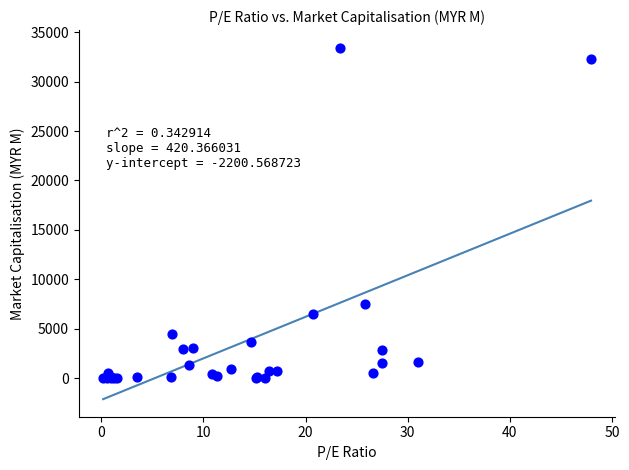

What Y value in the scatter plot is closest to 16716?

7521.4